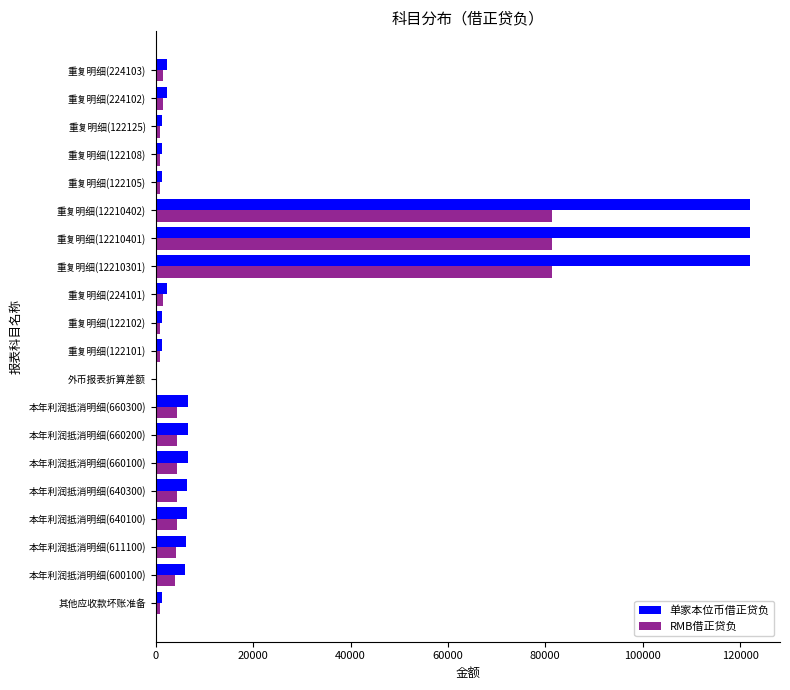

What is the highest value of the 单家本位币借正贷负 series?

122104